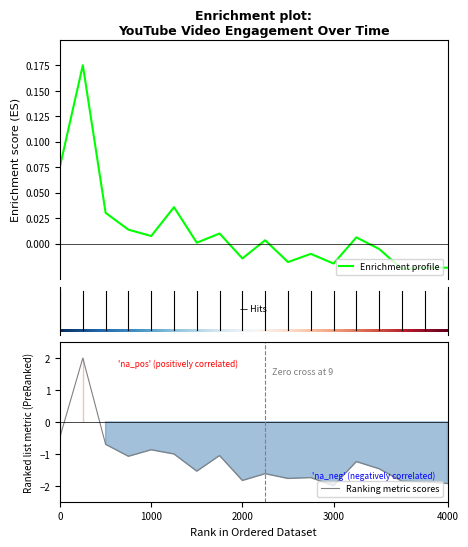

What is the lowest value of the Ranking metric scores series?

-2.0